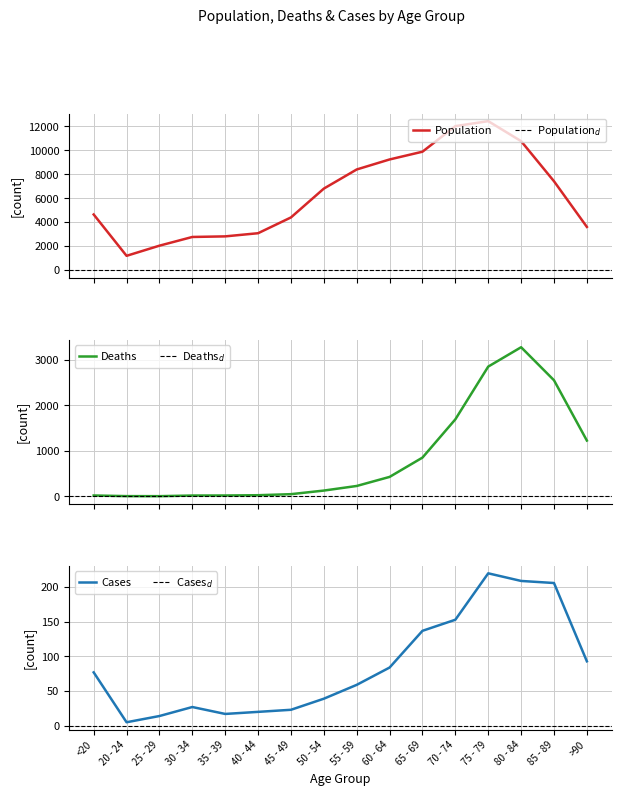

Which category has the lowest value in the Population series?

20 - 24